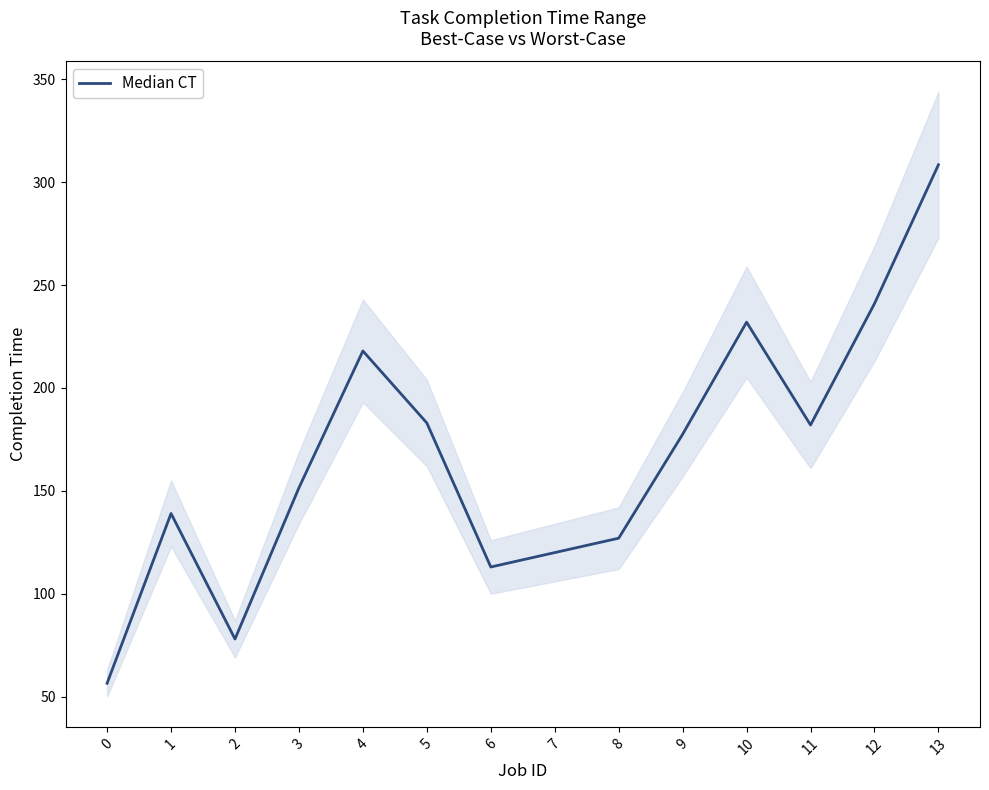

Which has a higher value, 10 or 1?

10